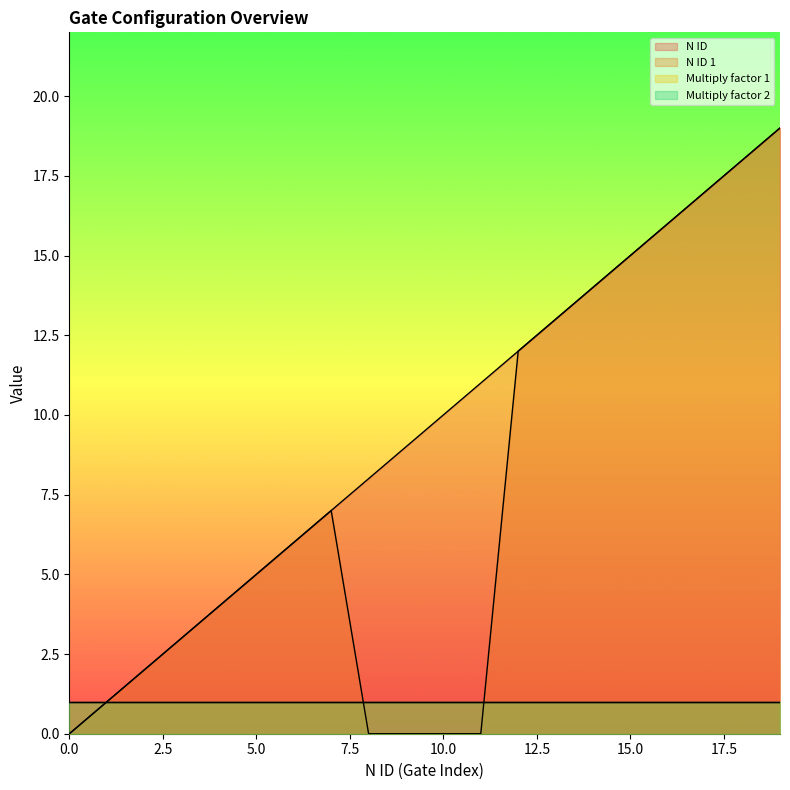

Where is the first local maximum for N ID 1?

7